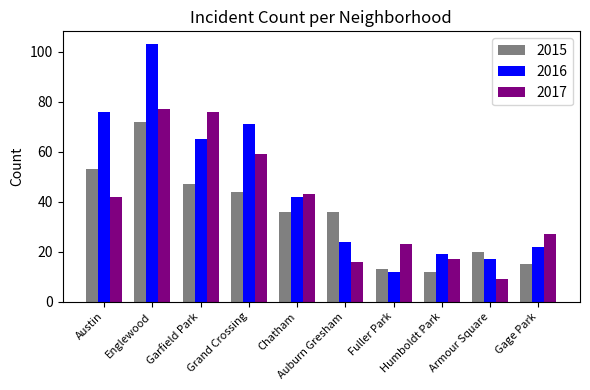

How many groups of bars are there?

10